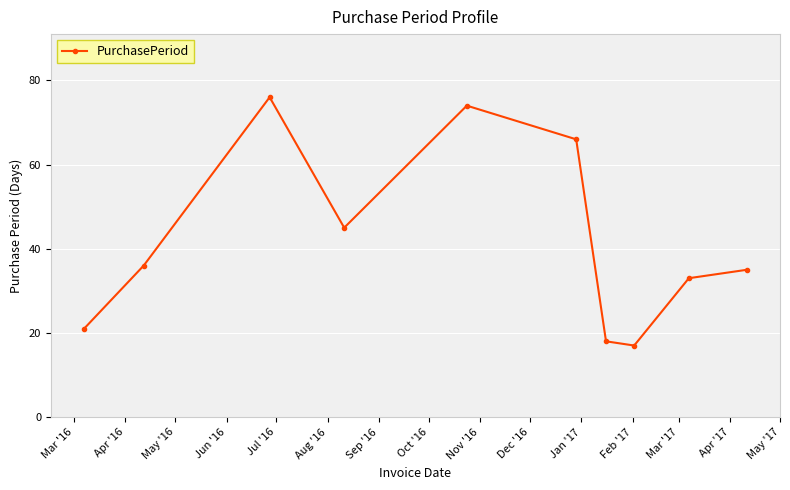

Reading right to left, transcribe all the data shown in this chart.

35	33	17	18	66	74	45	76	36	21